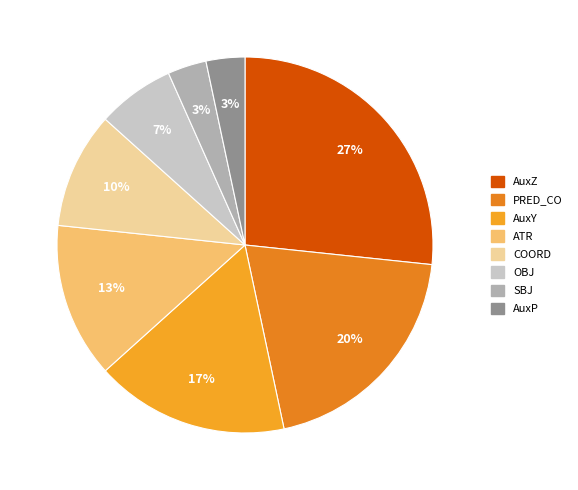

True or false: COORD accounts for 10% of the total.

True